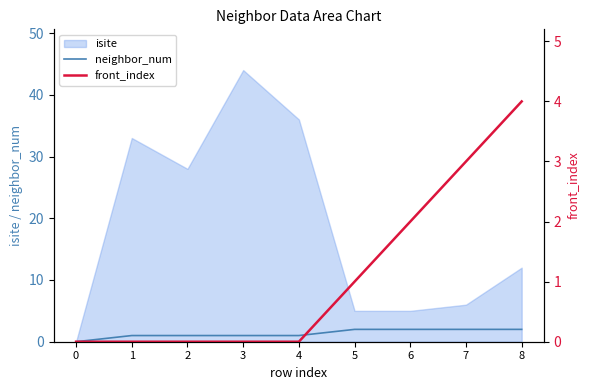

What is the average value of the front_index series?

1